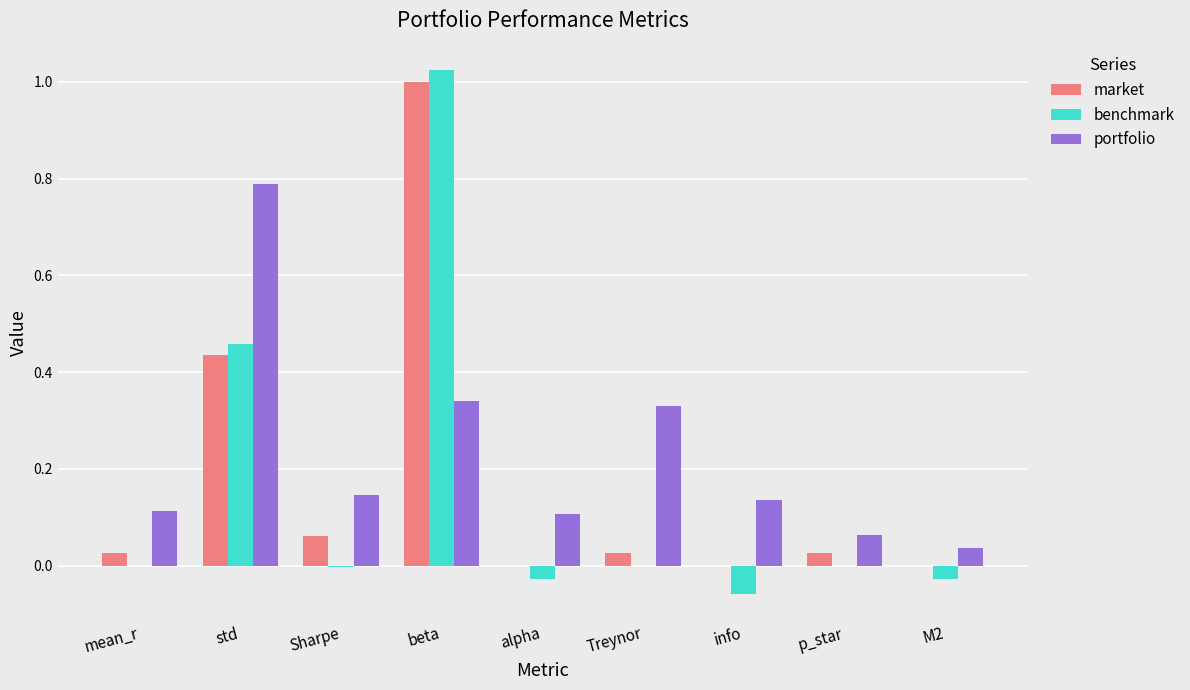

At which label does portfolio reach its peak?

std